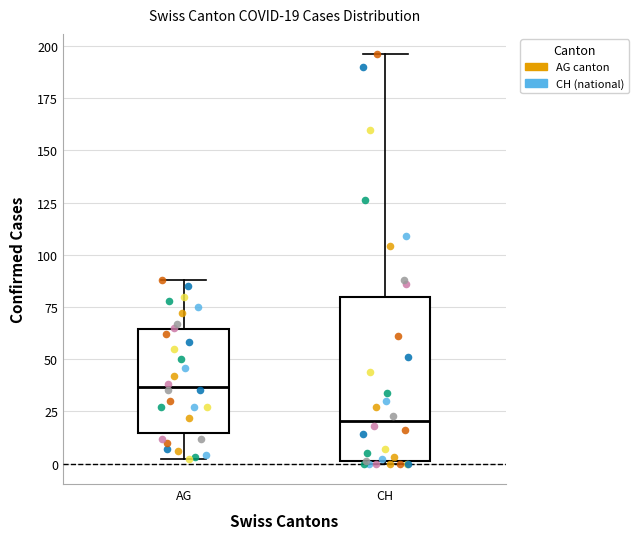

Which box is the tallest, from its lower edge to its upper edge?

CH